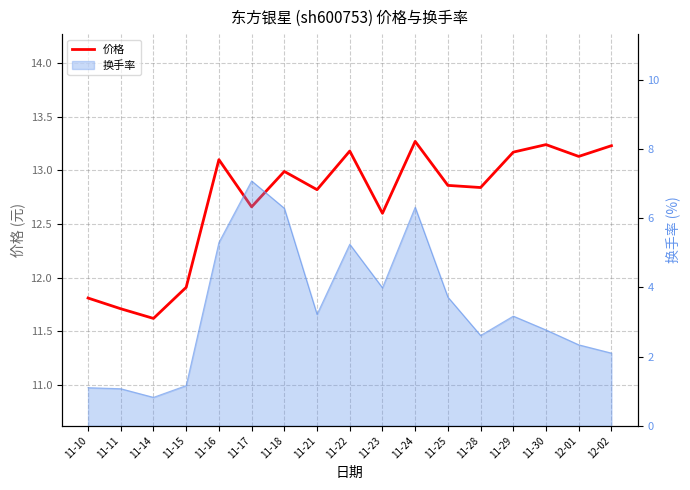

Is it true that the value at 11-22 is 21.4?

False